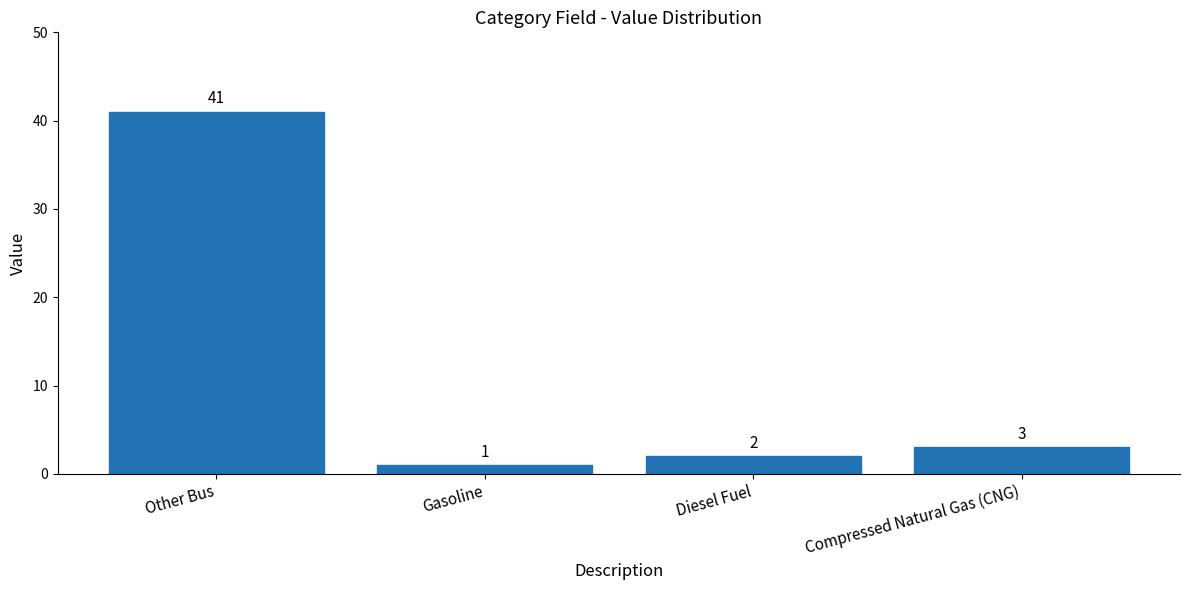

Which category has the lowest value across all series?

Gasoline